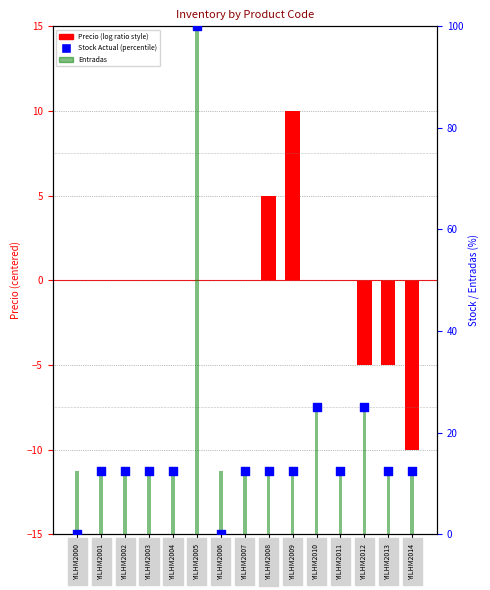

What are all the series names shown in the legend?

Precio, Entradas, Stock Actual